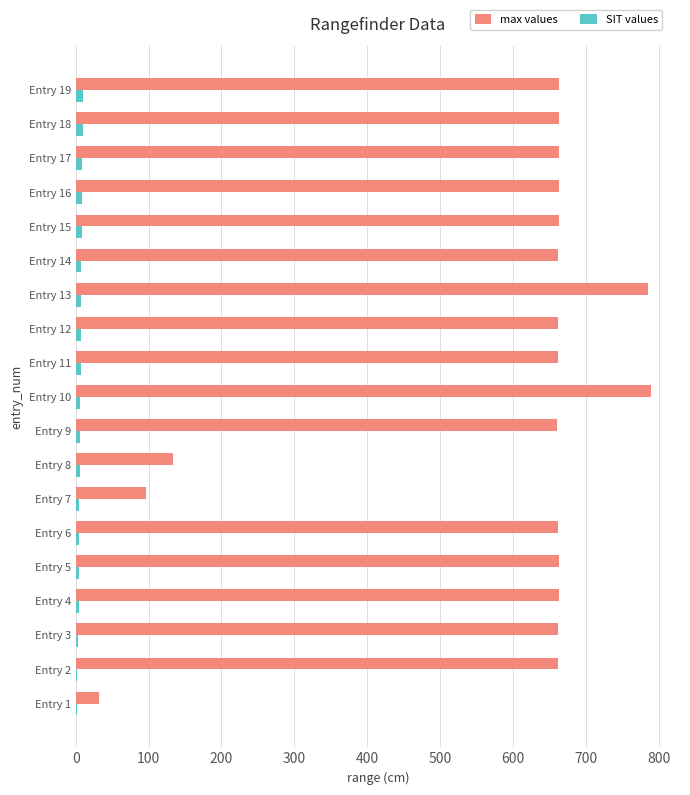

Which series changed the most between Entry 1 and Entry 13?

max values